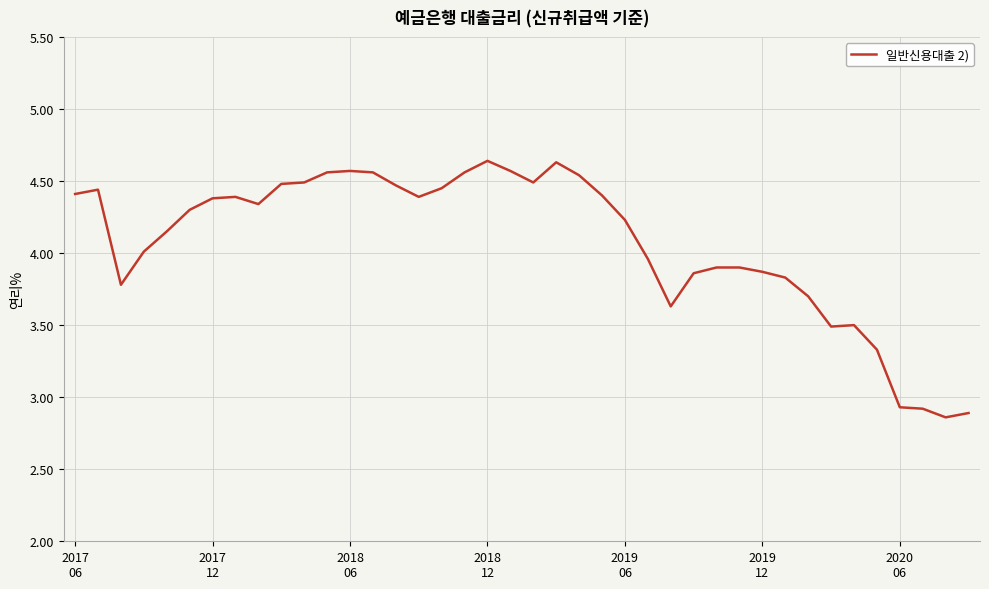

Reading left to right, transcribe all the data shown in this chart.

4.4	4.4	3.8	4.0	4.2	4.3	4.4	4.4	4.3	4.5	4.5	4.6	4.6	4.6	4.5	4.4	4.5	4.6	4.6	4.6	4.5	4.6	4.5	4.4	4.2	4.0	3.6	3.9	3.9	3.9	3.9	3.8	3.7	3.5	3.5	3.3	2.9	2.9	2.9	2.9